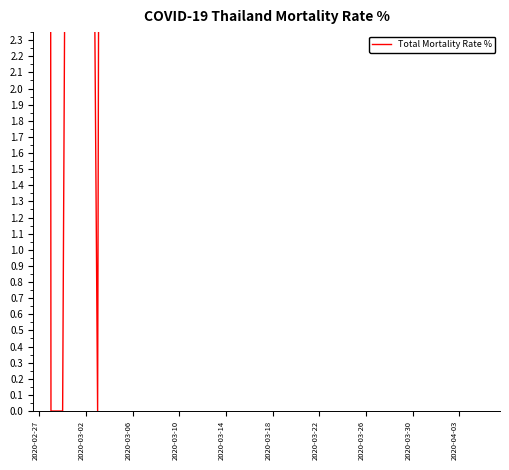

How many distinct data groups are displayed?

1